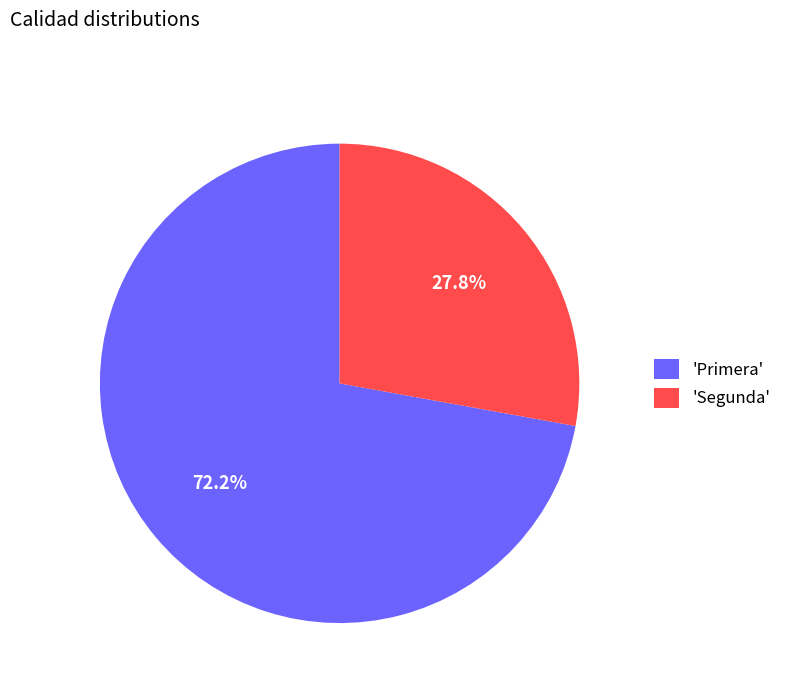

To the nearest percent, what is the average slice percentage?

50%